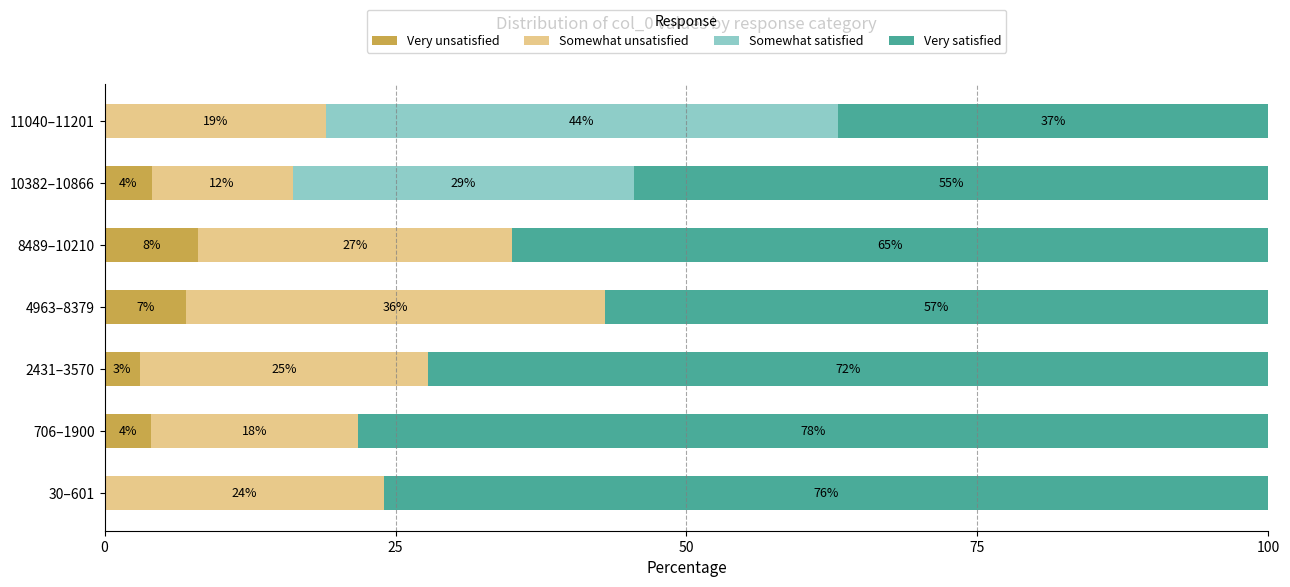

Which category has the highest value in the Very unsatisfied series?

8489–10210